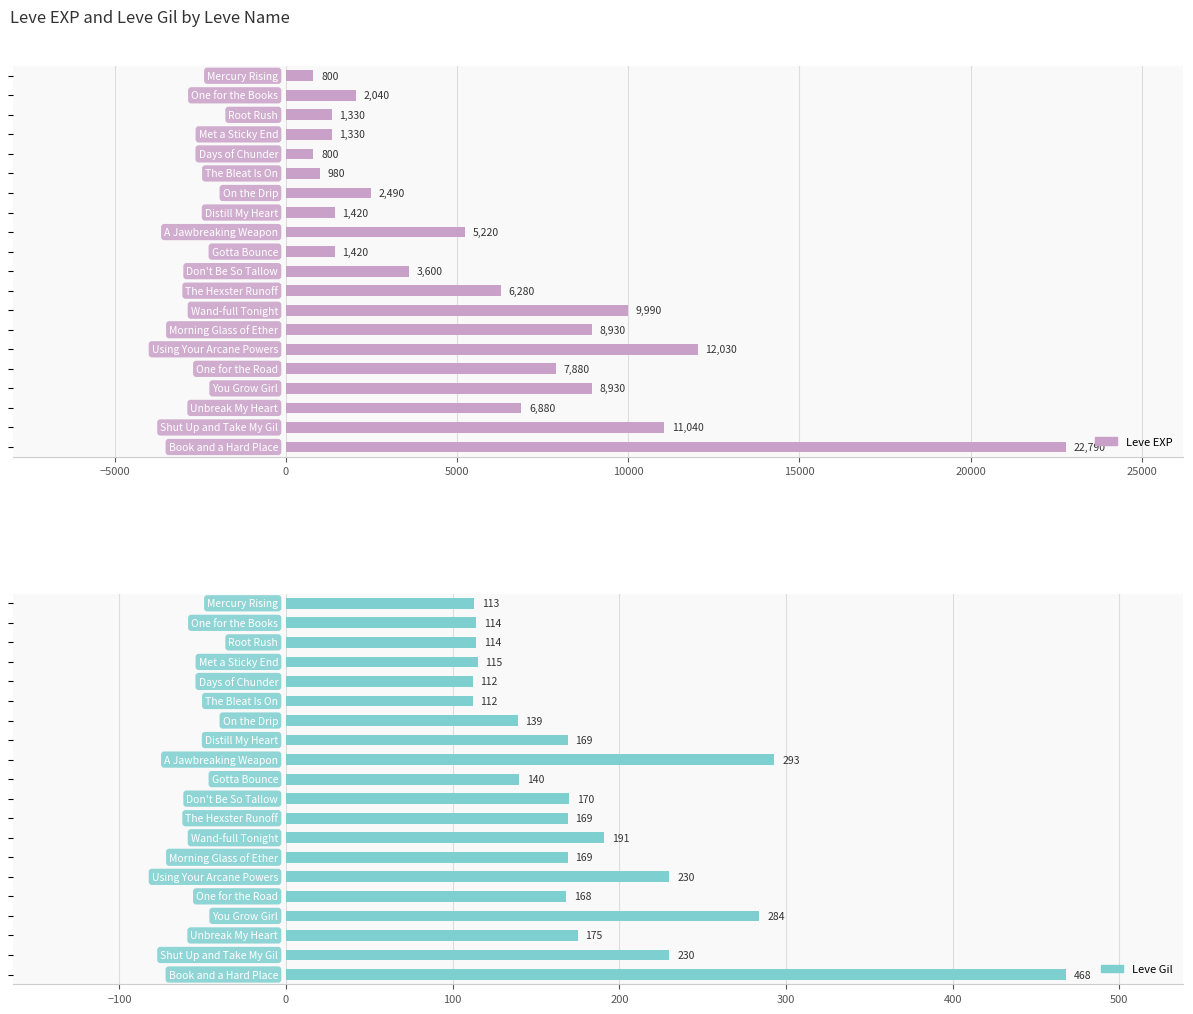

What is the minimum value shown in the chart?

112